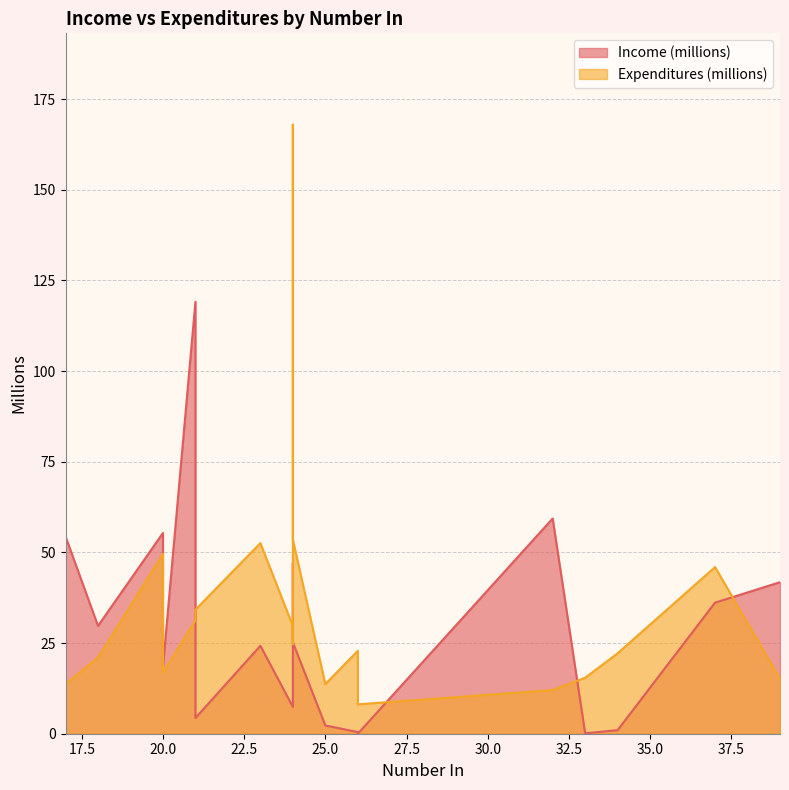

Does the chart have visible grid lines?

Yes